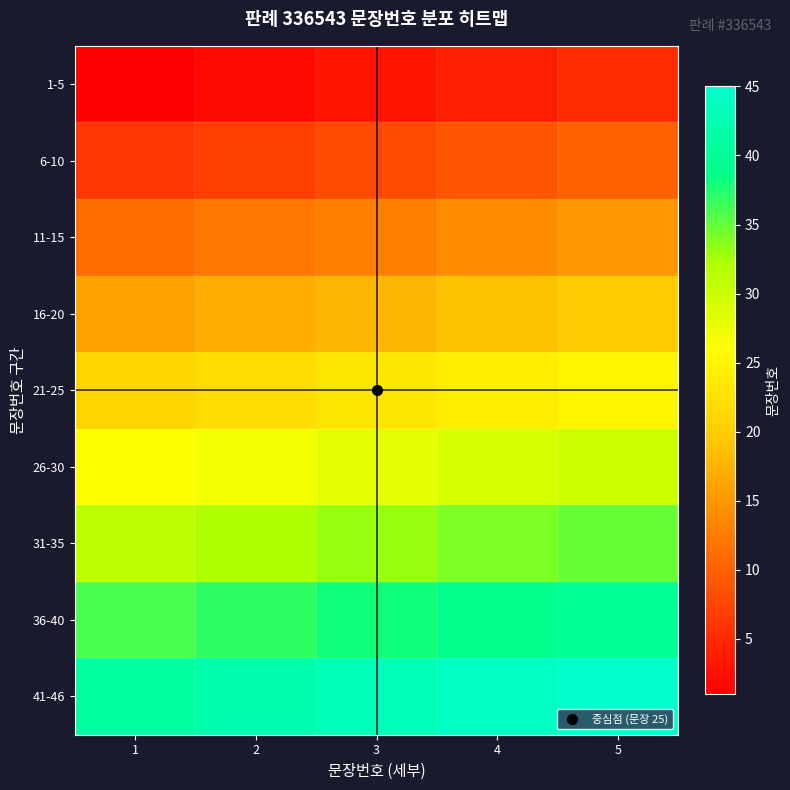

Count the number of data series in this chart.

9